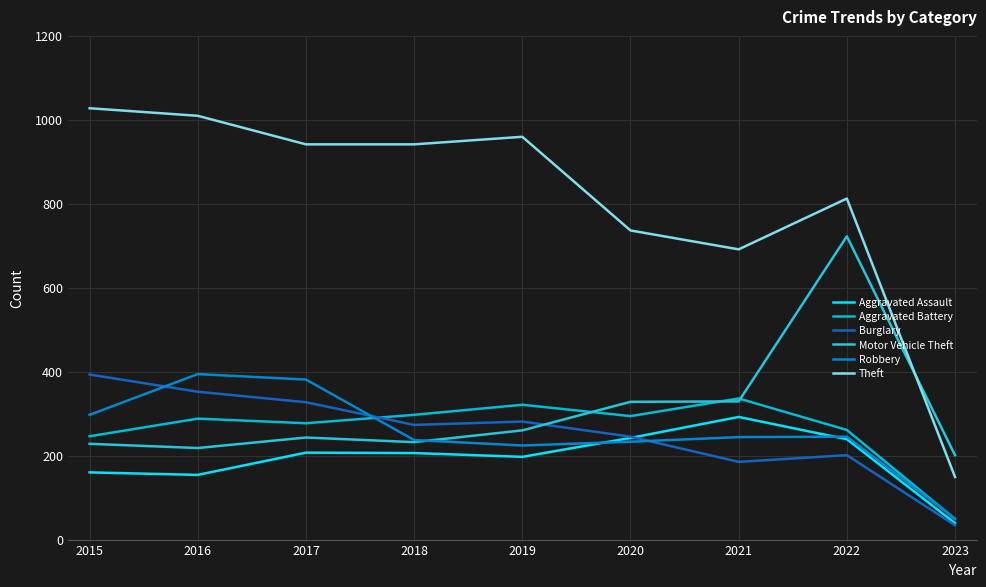

At which category is the sum across all series the highest?

2022